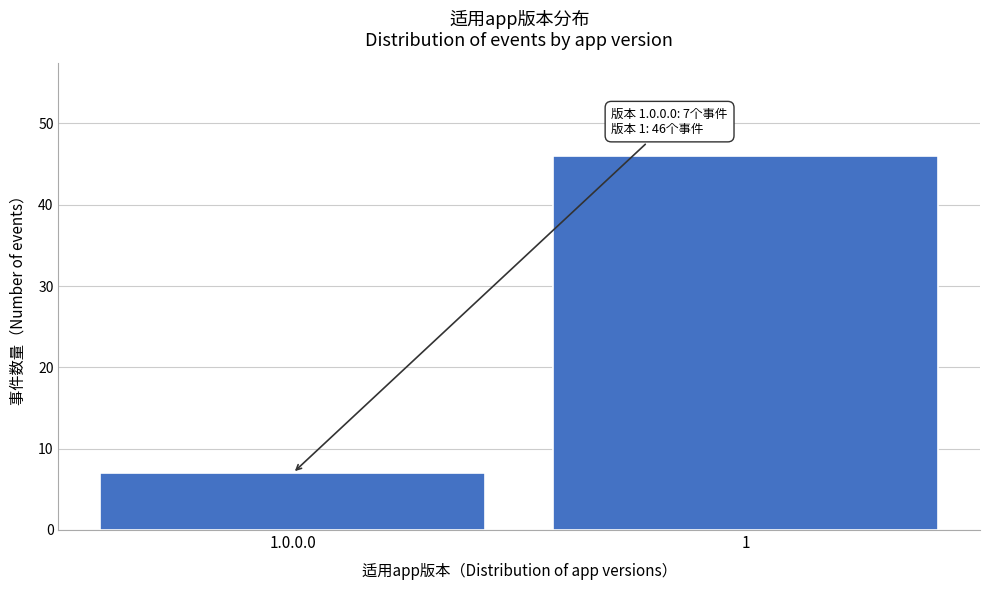

Reading left to right, extract all data points from this chart.

7	46